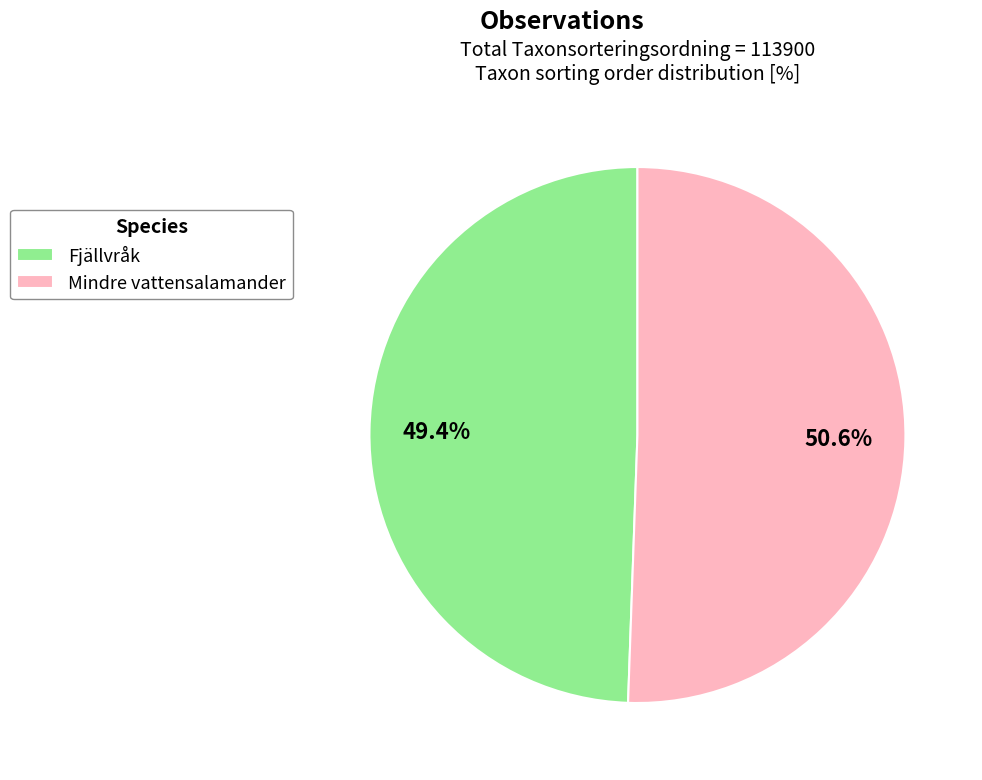

Does any single category account for the majority?

Yes